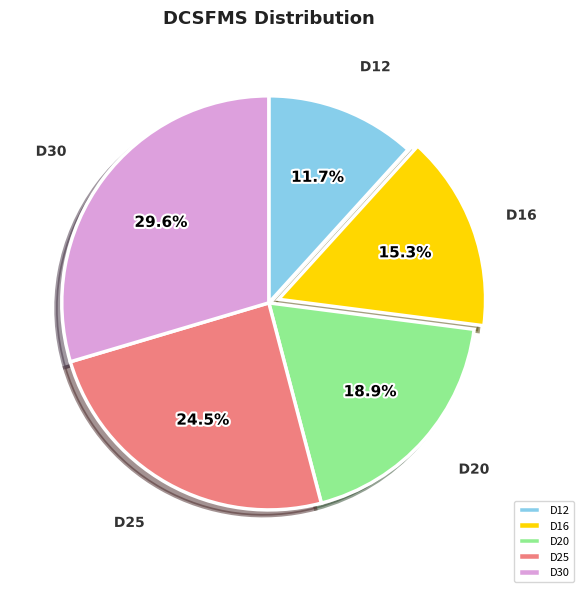

Which has a higher value, D16 or D12?

D16